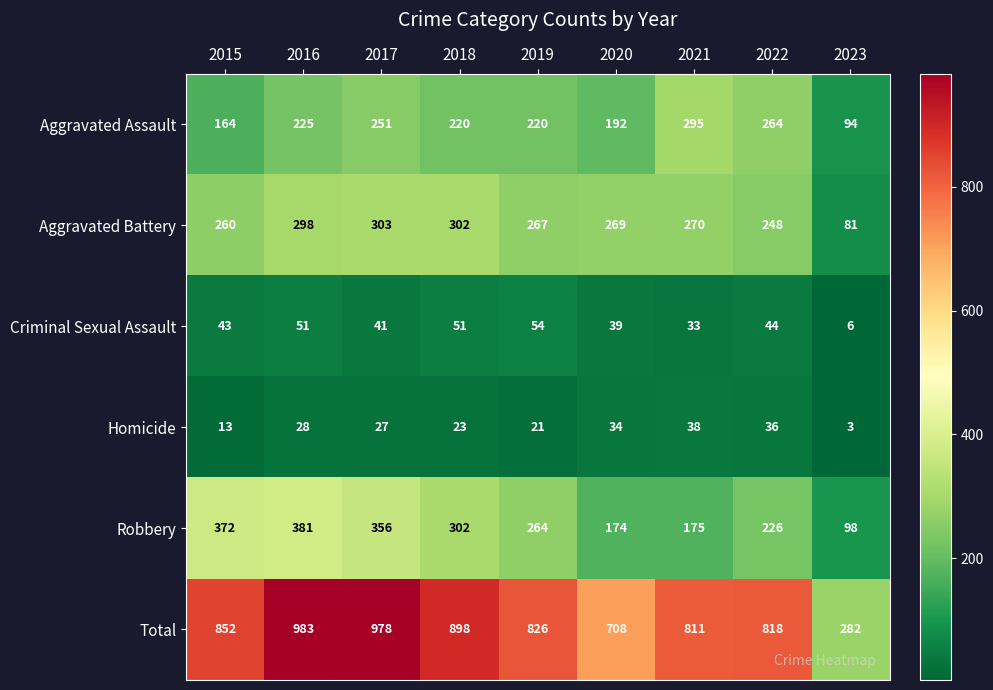

What is the maximum value shown in the chart?

983